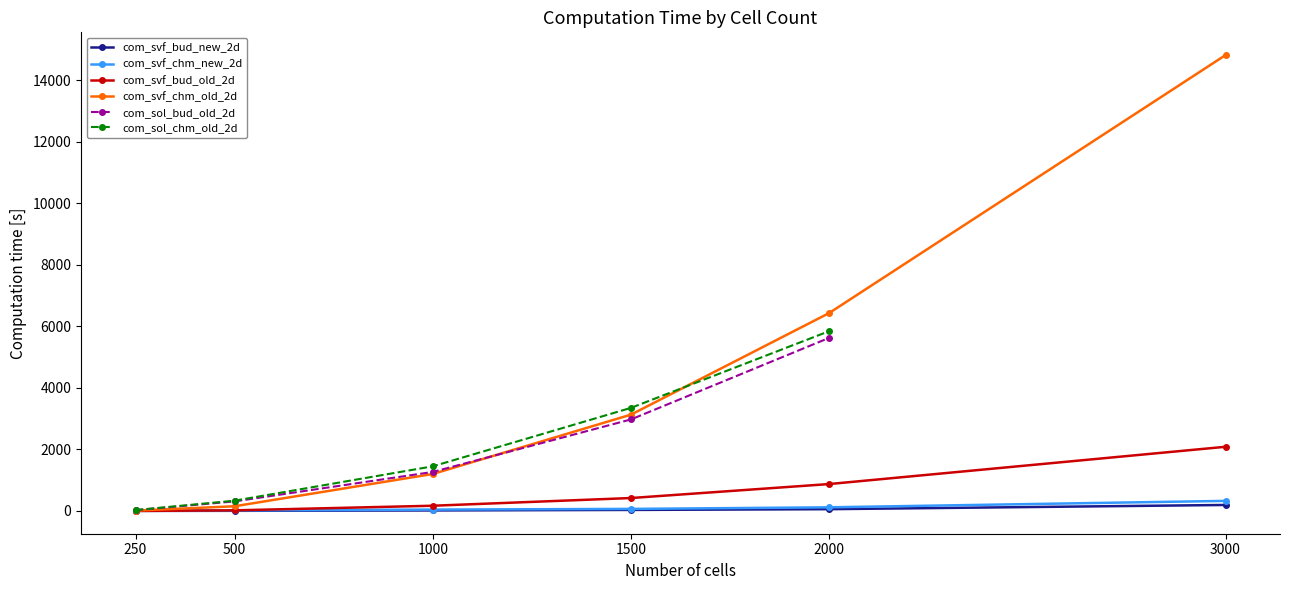

At which label does com_svf_bud_new_2d first exceed 34?

1500